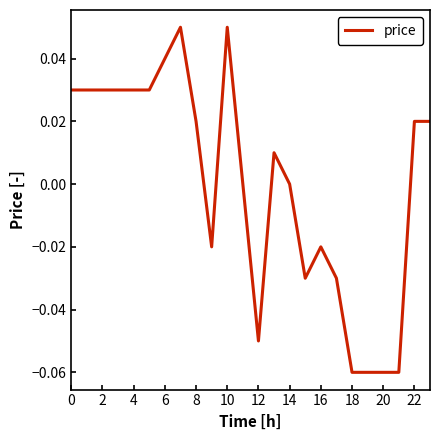

How many lines are shown in the chart?

1